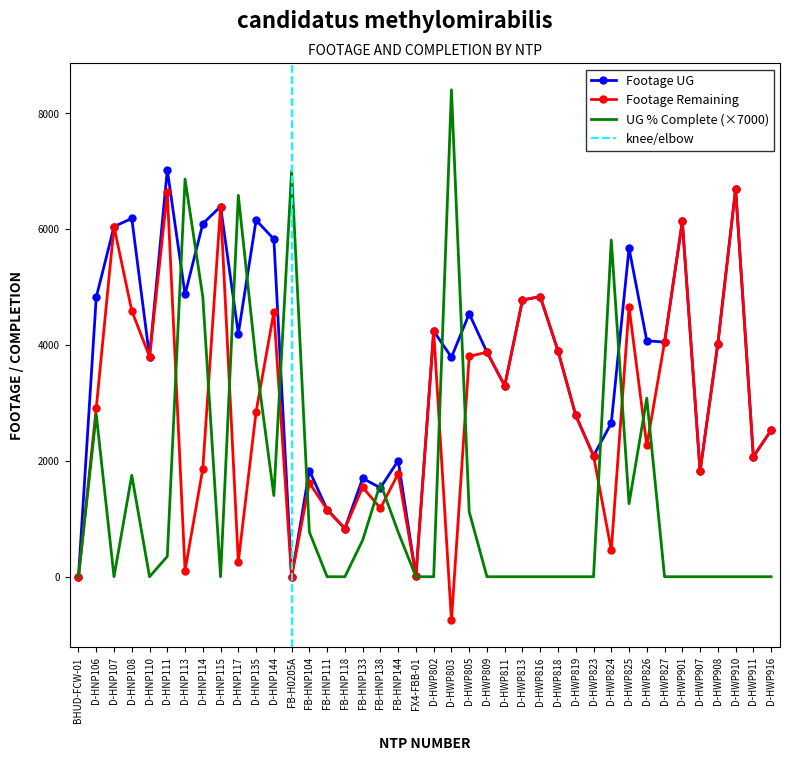

Is this an area chart (filled region under the line)?

No